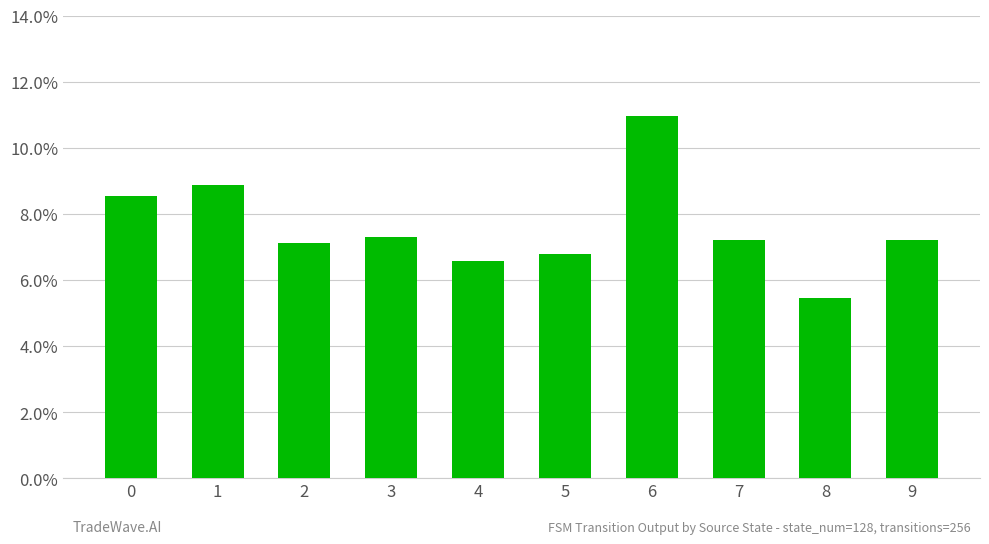

The chart shows a value of 0.1 at 8. True or false?

False